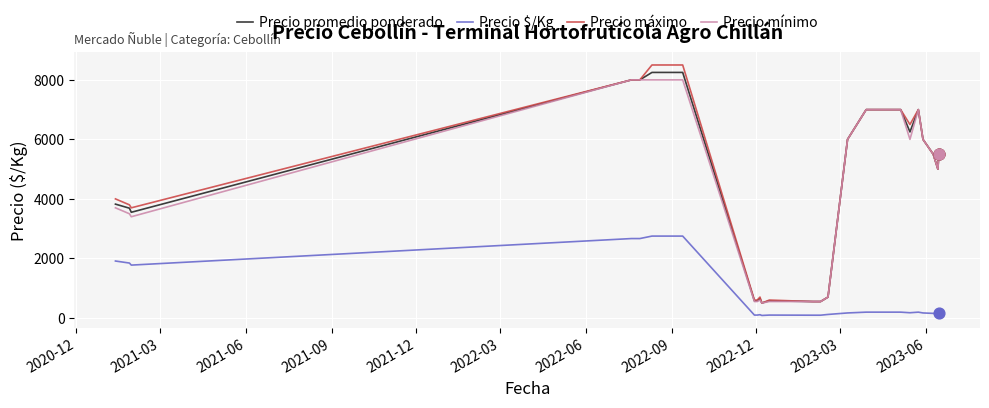

What is the minimum value for Precio promedio ponderado?

500.0